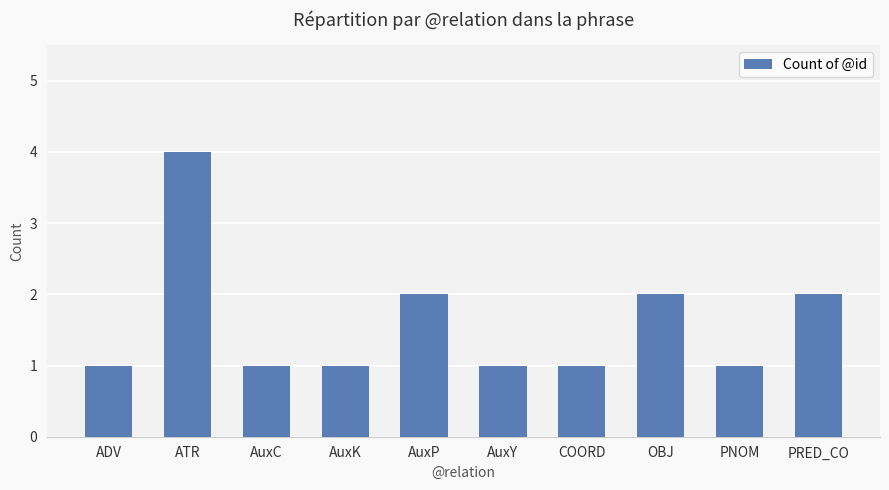

What is the sum of all values?

16